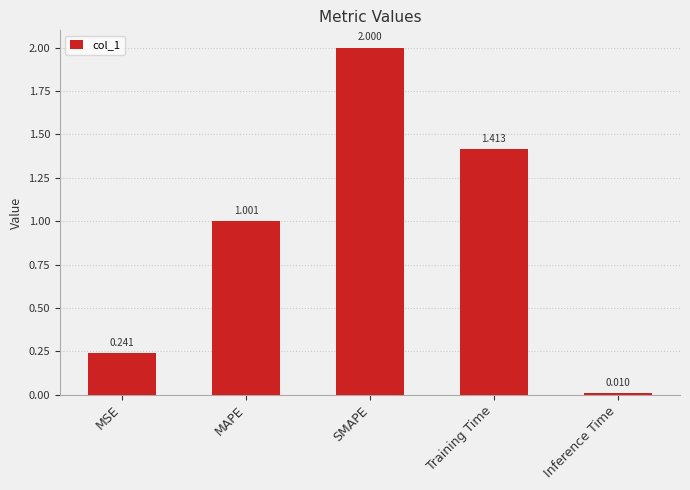

What is the value of the 2nd bar from the left?

1.0